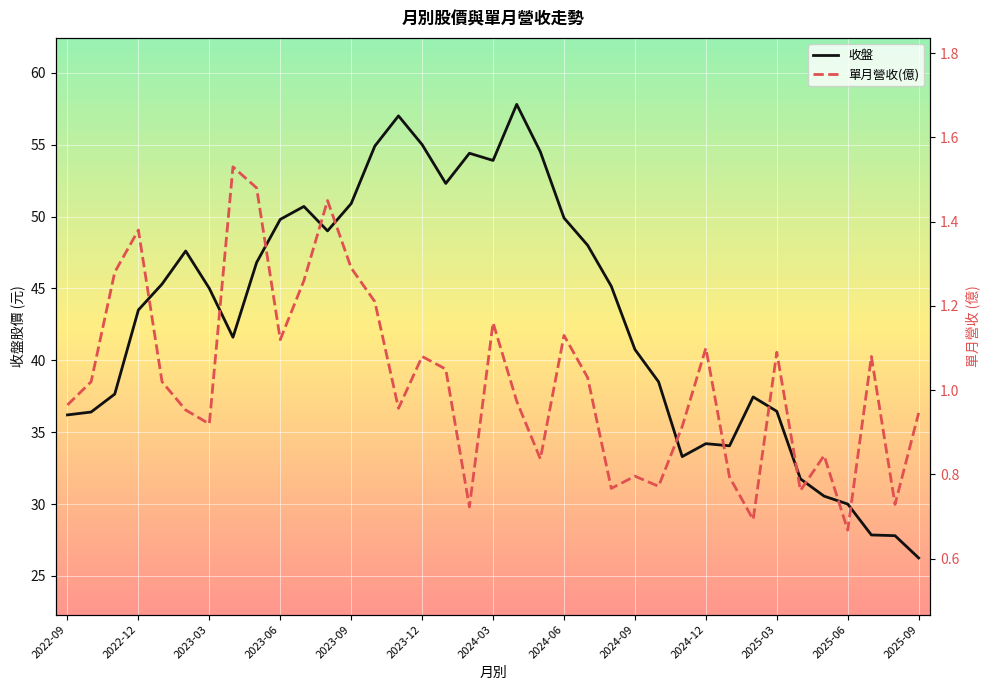

At how many categories does at least one series exceed 6?

37